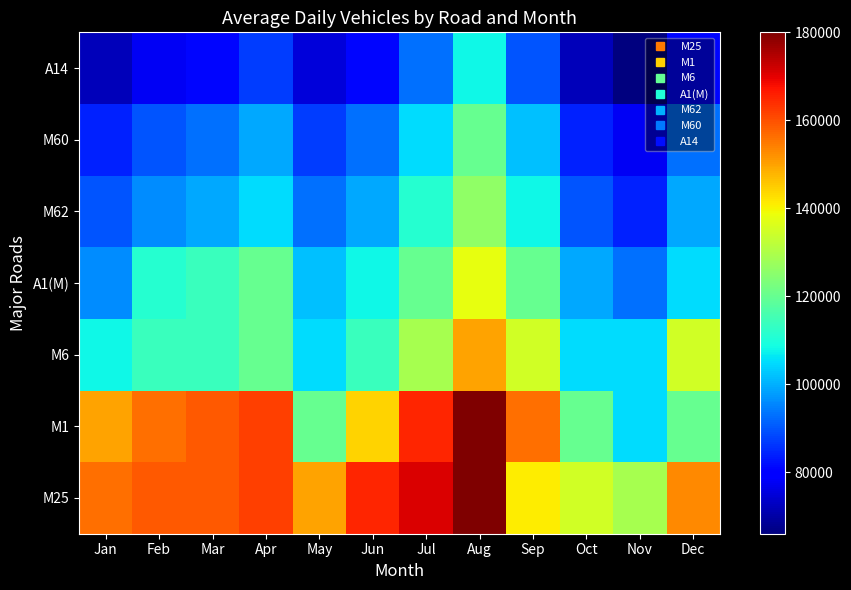

Reading right to left, list all the values displayed in this chart.

M25: Dec=153000	Nov=129000	Oct=135000	Sep=141000	Aug=180000	Jul=171000	Jun=165000	May=150000	Apr=162000	Mar=159000	Feb=159000	Jan=156000
M1: Dec=120000	Nov=105000	Oct=120000	Sep=156000	Aug=180000	Jul=165000	Jun=144000	May=120000	Apr=162000	Mar=159000	Feb=156000	Jan=150000
M6: Dec=135000	Nov=105000	Oct=105000	Sep=135000	Aug=150000	Jul=129000	Jun=114000	May=105000	Apr=120000	Mar=114000	Feb=114000	Jan=108000
A1(M): Dec=105000	Nov=93000	Oct=99000	Sep=120000	Aug=138000	Jul=120000	Jun=108000	May=102000	Apr=120000	Mar=114000	Feb=111000	Jan=96000
M62: Dec=99000	Nov=84000	Oct=90000	Sep=108000	Aug=126000	Jul=111000	Jun=99000	May=93000	Apr=105000	Mar=99000	Feb=96000	Jan=90000
M60: Dec=93000	Nov=78000	Oct=84000	Sep=102000	Aug=120000	Jul=105000	Jun=93000	May=87000	Apr=99000	Mar=93000	Feb=90000	Jan=84000
A14: Dec=81000	Nov=66000	Oct=72000	Sep=90000	Aug=108000	Jul=93000	Jun=81000	May=75000	Apr=87000	Mar=81000	Feb=78000	Jan=72000